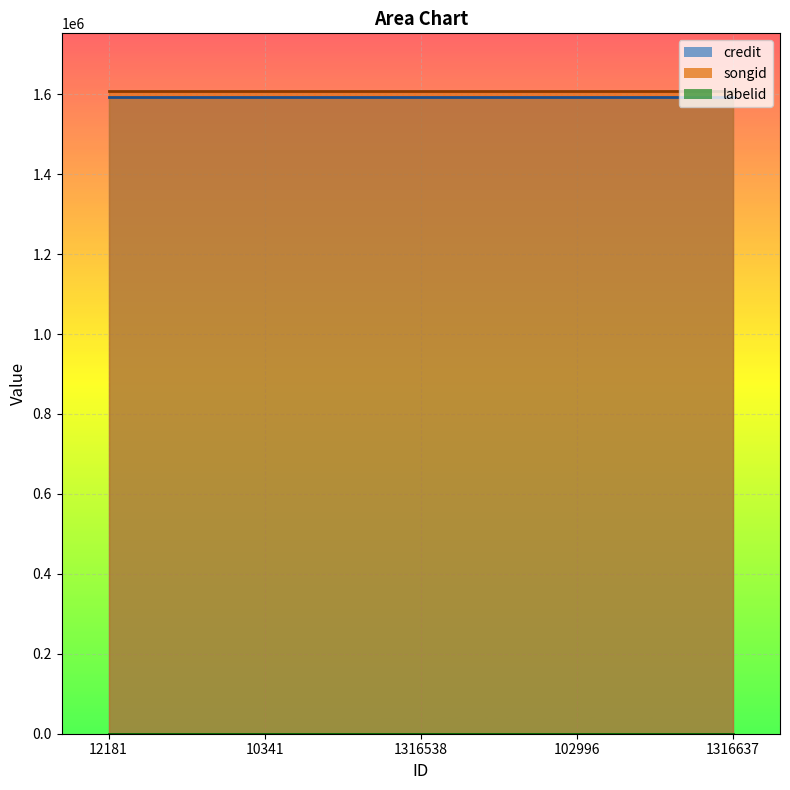

What is the label of the 2nd point from the left?

10341